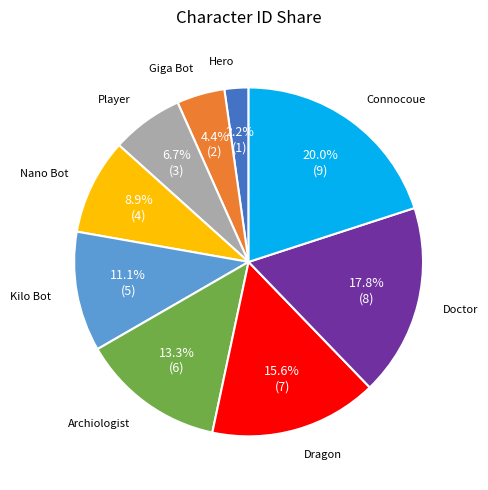

Is there any slice that represents more than half of the pie?

No